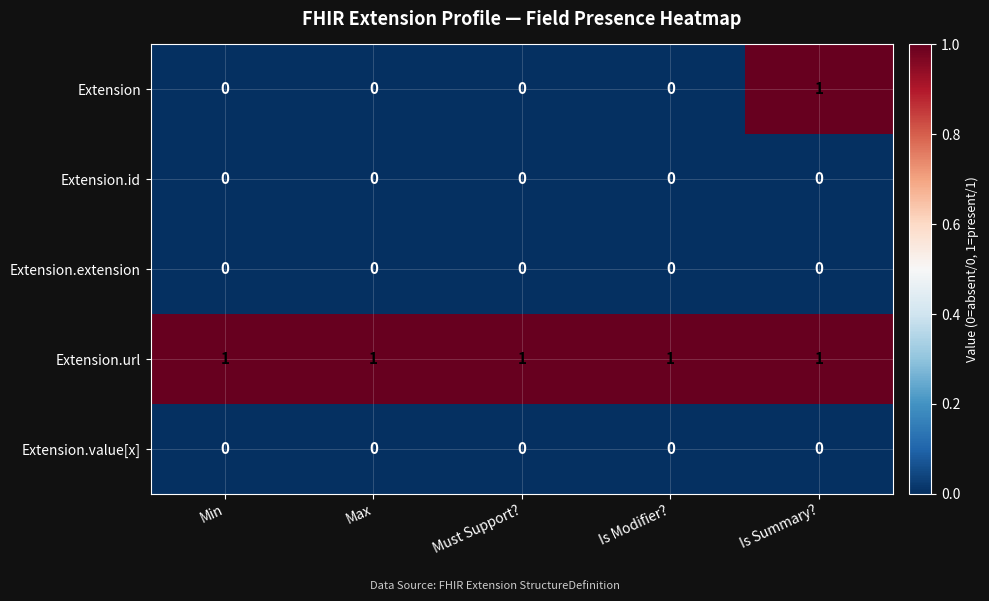

Reading left to right, what are all the values shown in this chart?

Extension: Min=0	Max=0	Must Support?=0	Is Modifier?=0	Is Summary?=1
Extension.id: Min=0	Max=0	Must Support?=0	Is Modifier?=0	Is Summary?=0
Extension.extension: Min=0	Max=0	Must Support?=0	Is Modifier?=0	Is Summary?=0
Extension.url: Min=1	Max=1	Must Support?=1	Is Modifier?=1	Is Summary?=1
Extension.value[x]: Min=0	Max=0	Must Support?=0	Is Modifier?=0	Is Summary?=0